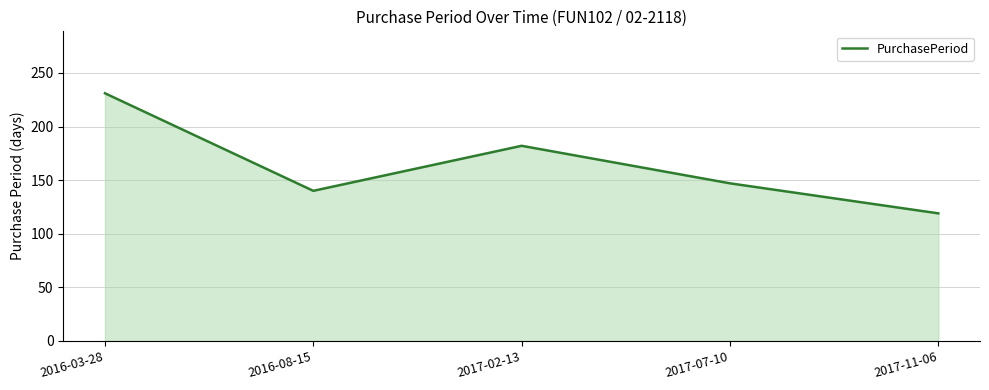

Reading left to right, what are all the values shown in this chart?

231	140	182	147	119